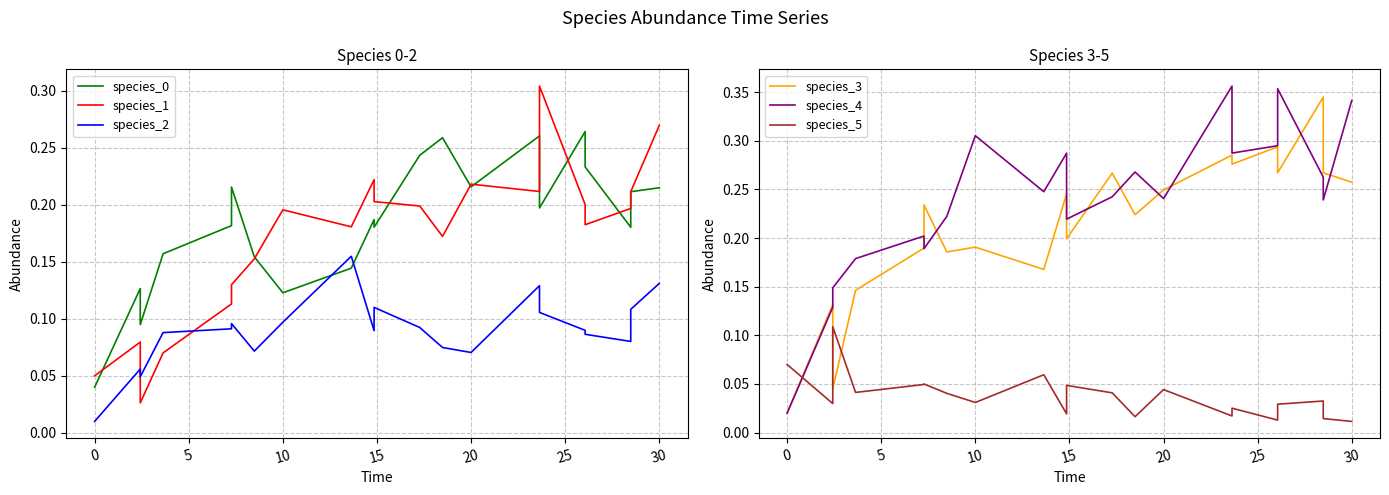

True or false: species_2 has more than 0 interior local peaks.

True